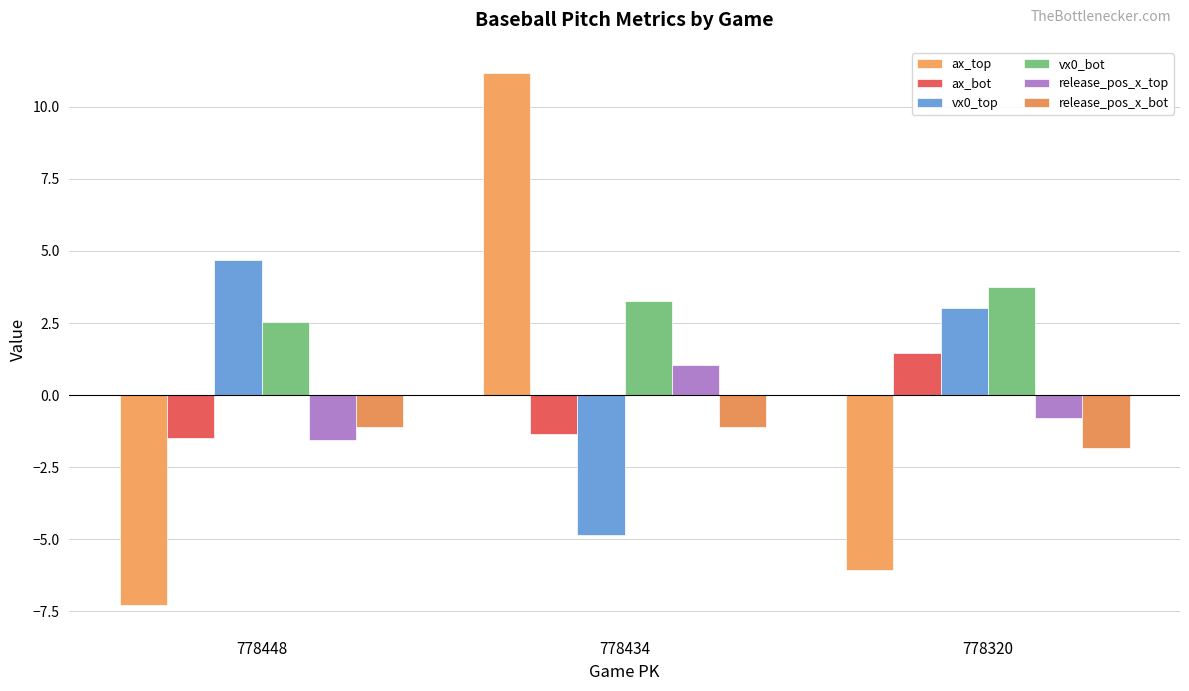

What are all the series names shown in the legend?

ax_top, ax_bot, vx0_top, vx0_bot, release_pos_x_top, release_pos_x_bot